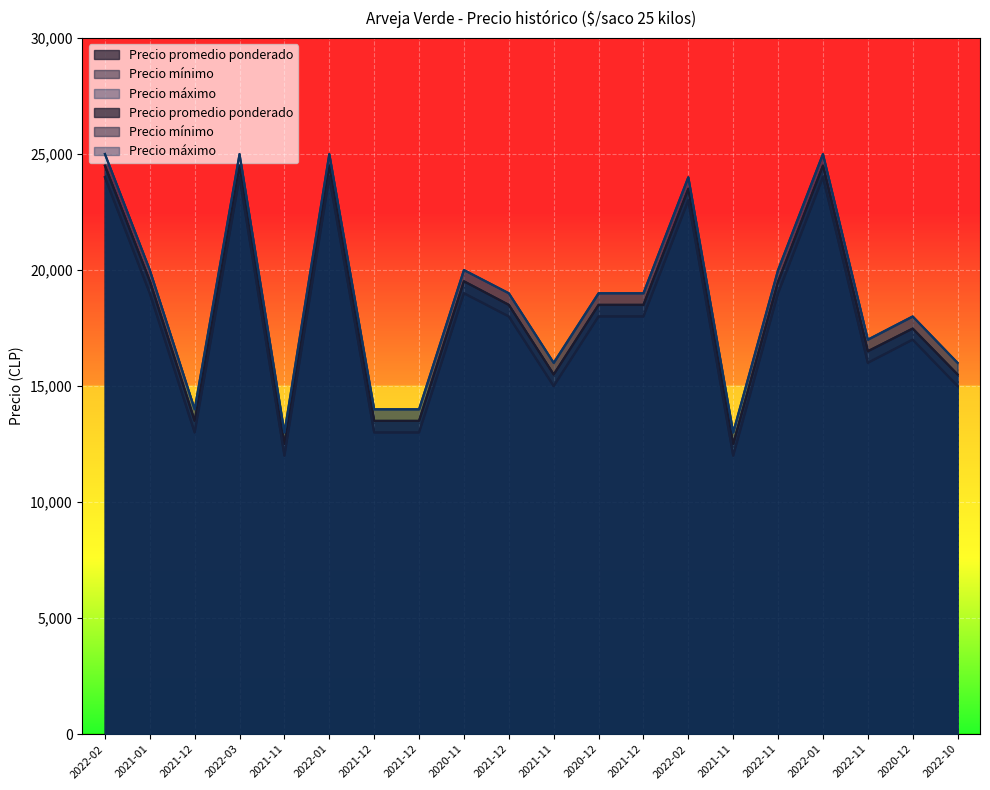

What is the difference between the maximum and minimum values in the Precio promedio ponderado series?

12000